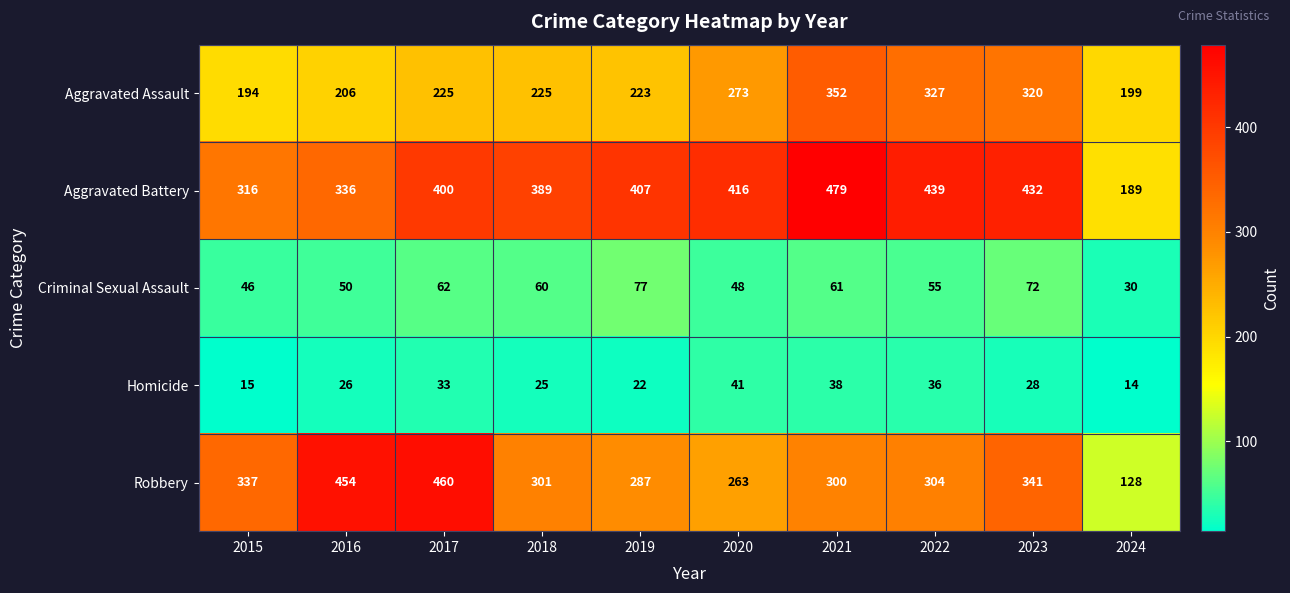

What is the difference between the highest and lowest values at 2021?

441